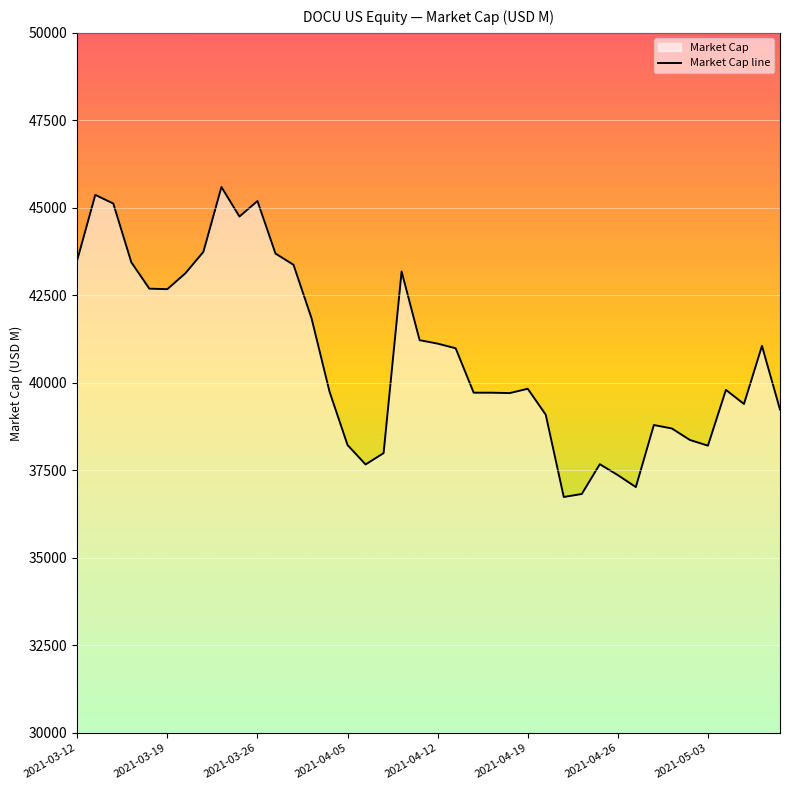

Which has a higher value, 36 or 24?

36